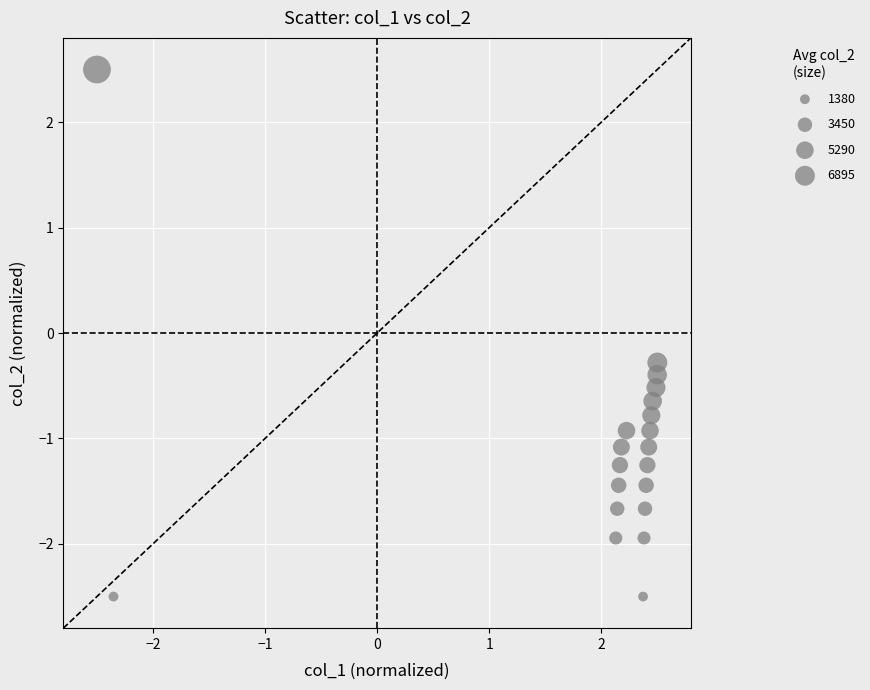

What is the range of Y values (max minus min)?

5.0